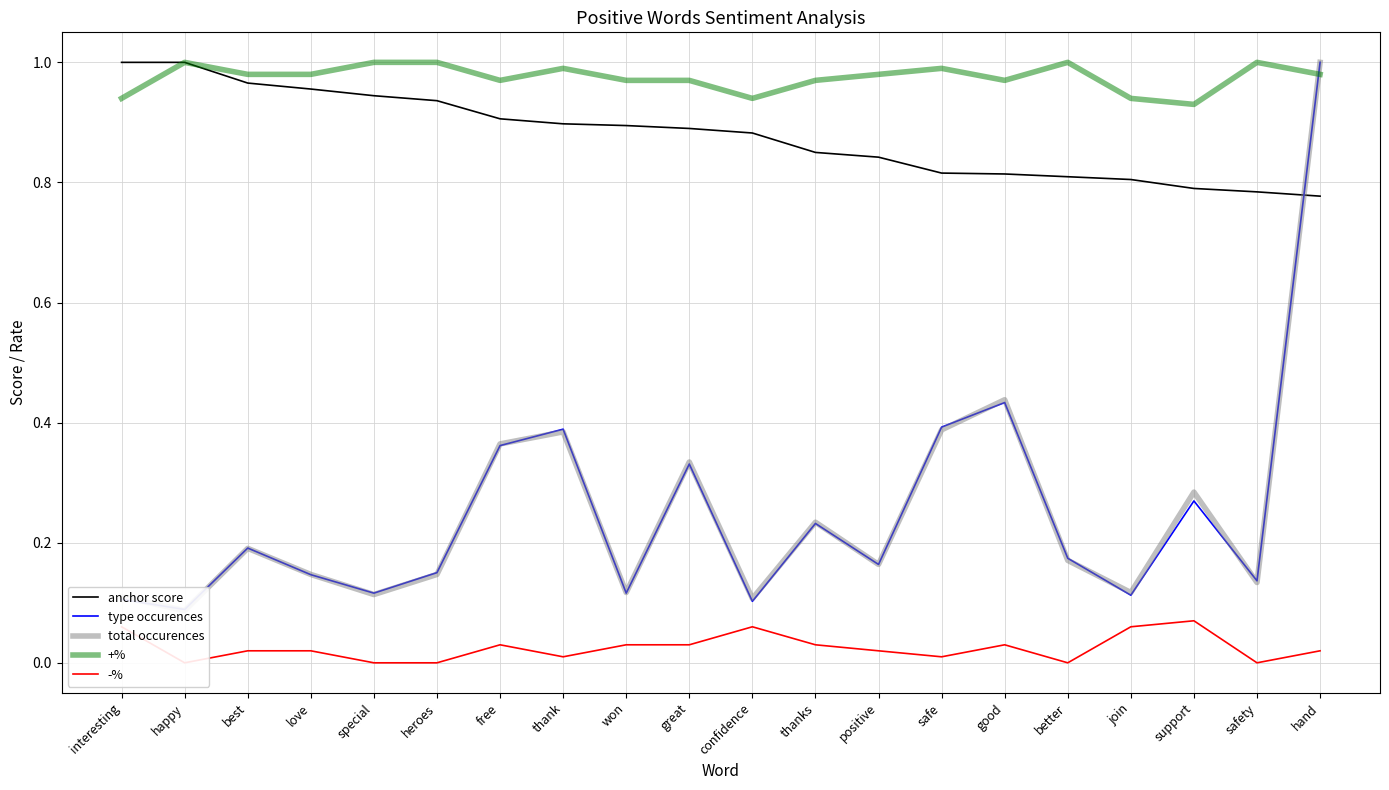

Which series changed the most between special and hand?

total occurences